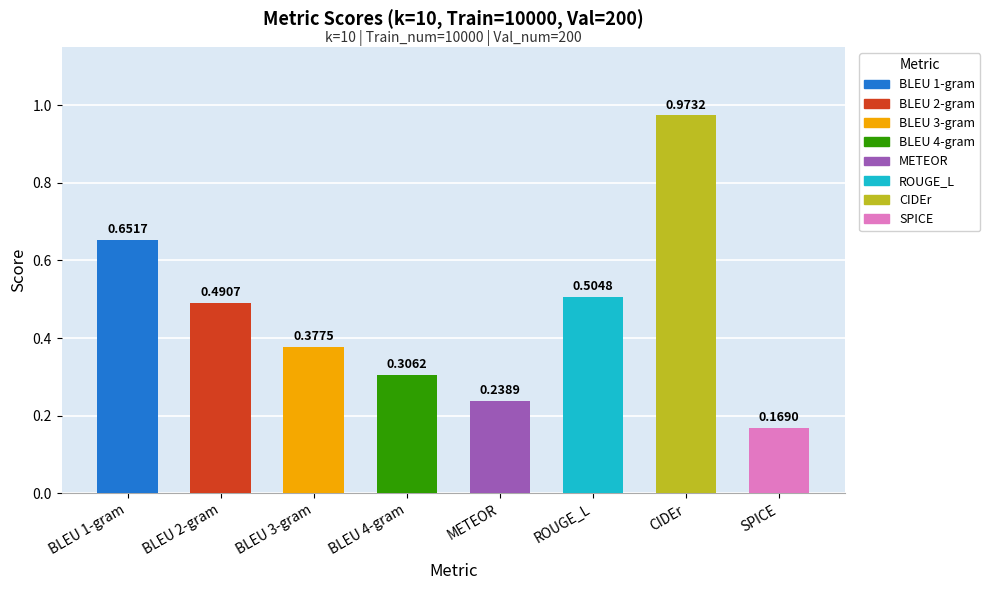

At which label is the value closest to 0?

SPICE